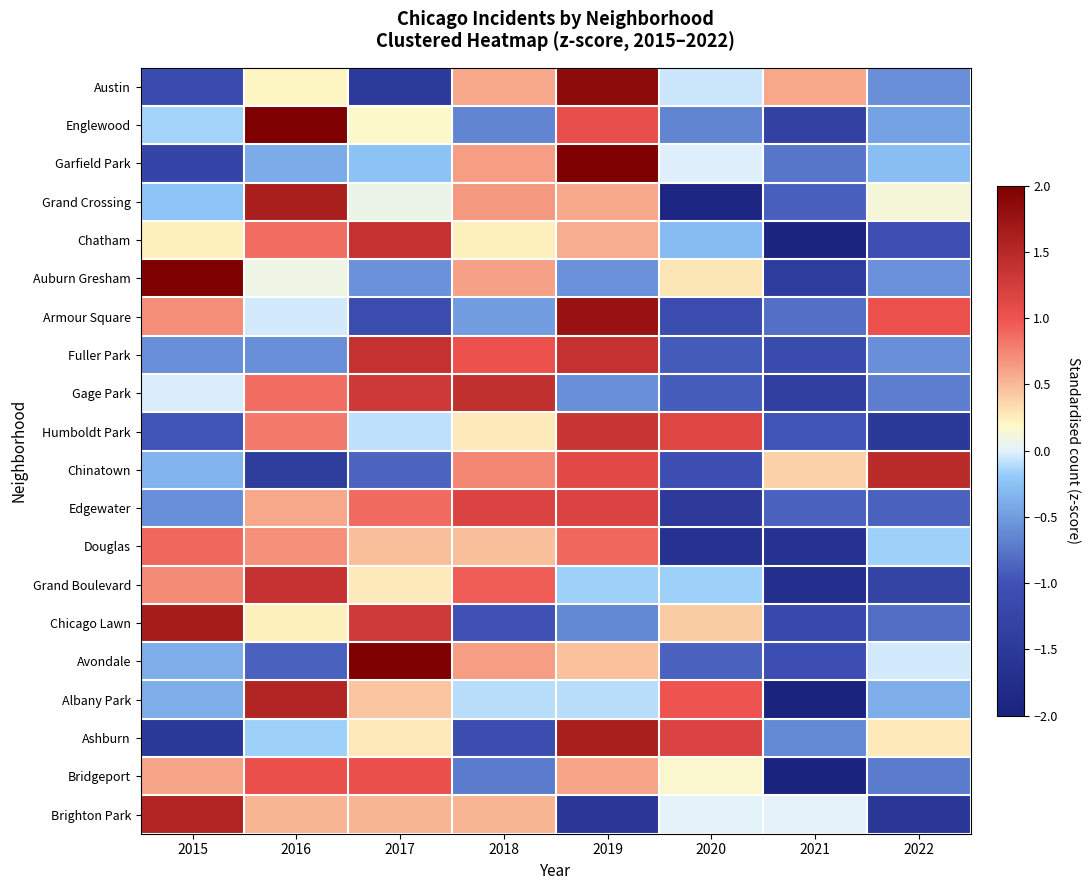

Rank the series at 2016 from lowest to highest value.

Chinatown, Avondale, Fuller Park, Garfield Park, Ashburn, Armour Square, Auburn Gresham, Austin, Chicago Lawn, Brighton Park, Edgewater, Douglas, Humboldt Park, Chatham, Gage Park, Bridgeport, Grand Boulevard, Albany Park, Grand Crossing, Englewood